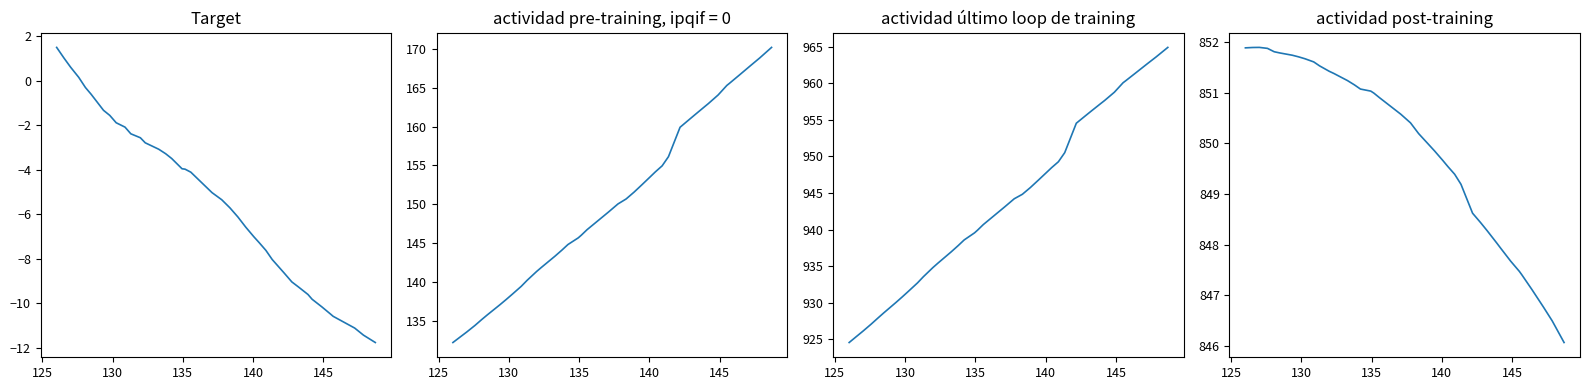

True or false: Phase_Unwrapped and Y intersect in this chart.

False